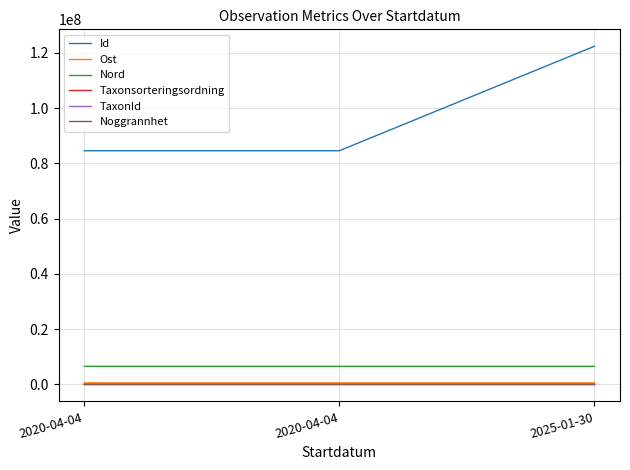

At which category does the chart reach its minimum across all series?

2025-01-30